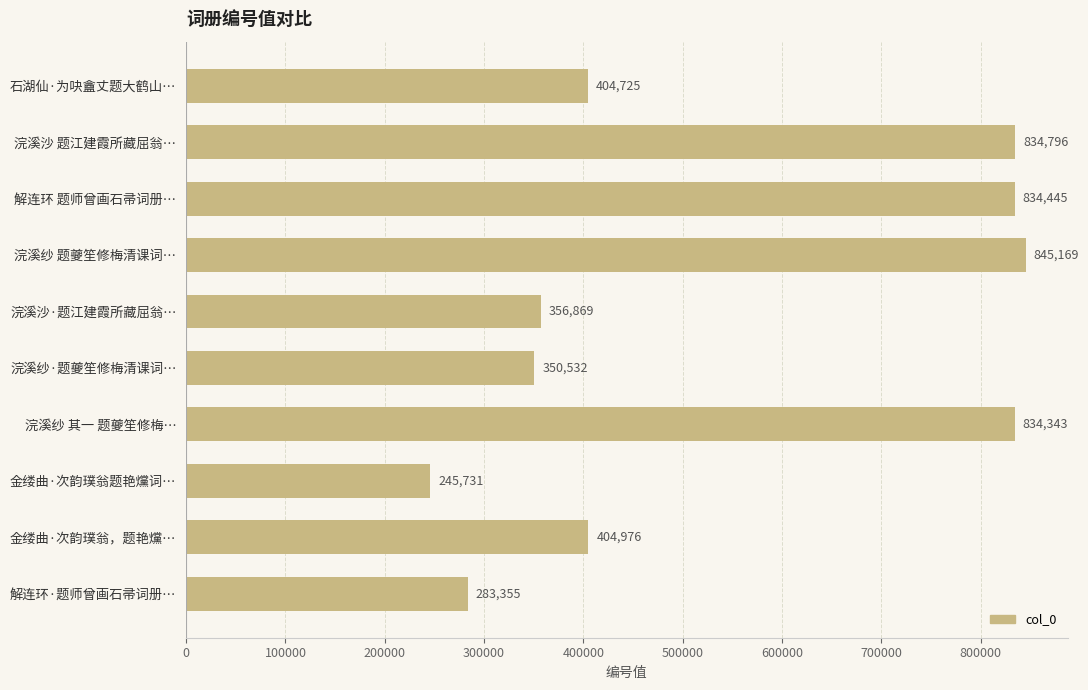

What is the change in value from 浣溪纱 题夔笙修梅清课词… to 金缕曲·次韵璞翁题艳爣词…?

-599438